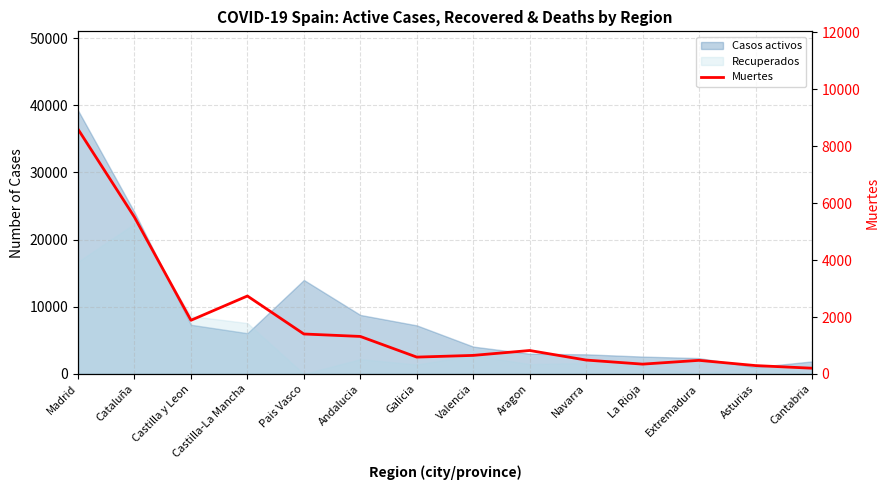

Does the chart display data point markers on the line(s)?

No